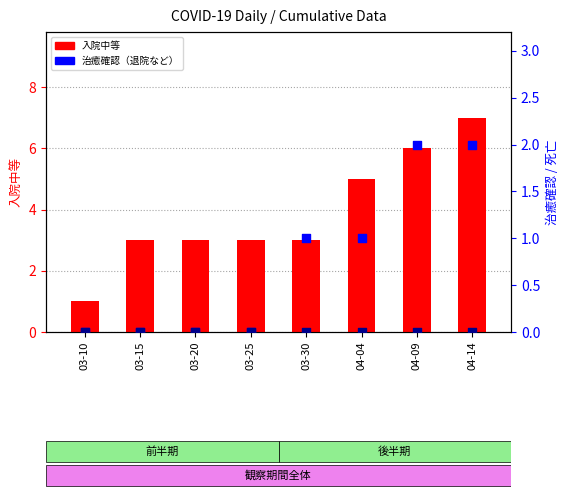

Which series has the widest spread of Y values?

入院中等